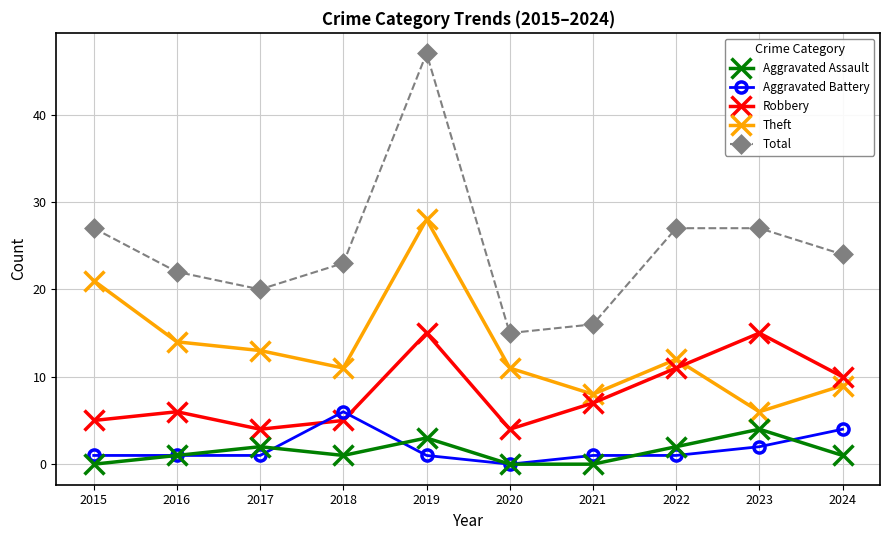

True or false: Robbery has more than 1 points higher than both neighbors.

True